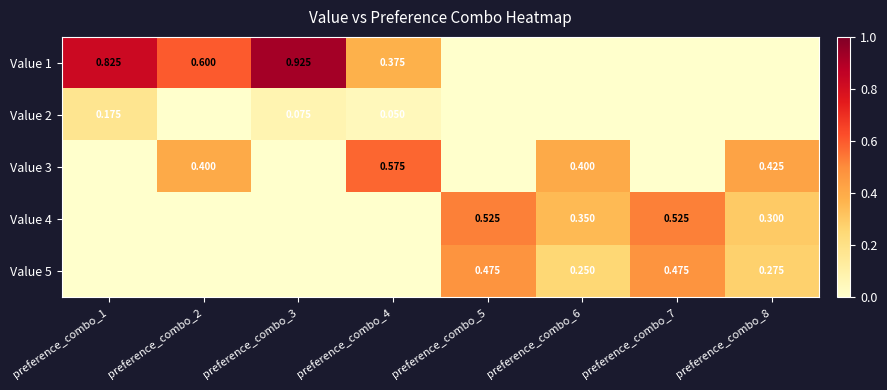

Is the value of Value 4 at preference_combo_7 greater than the value of Value 2 at preference_combo_4?

Yes